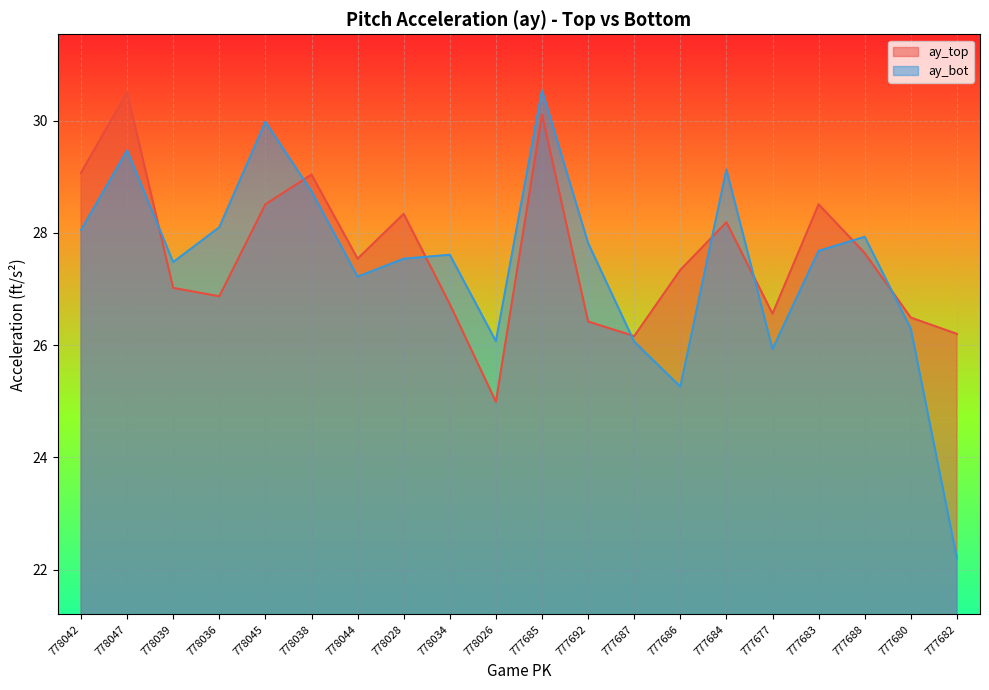

Where does the ay_top series first go above 27?

778042